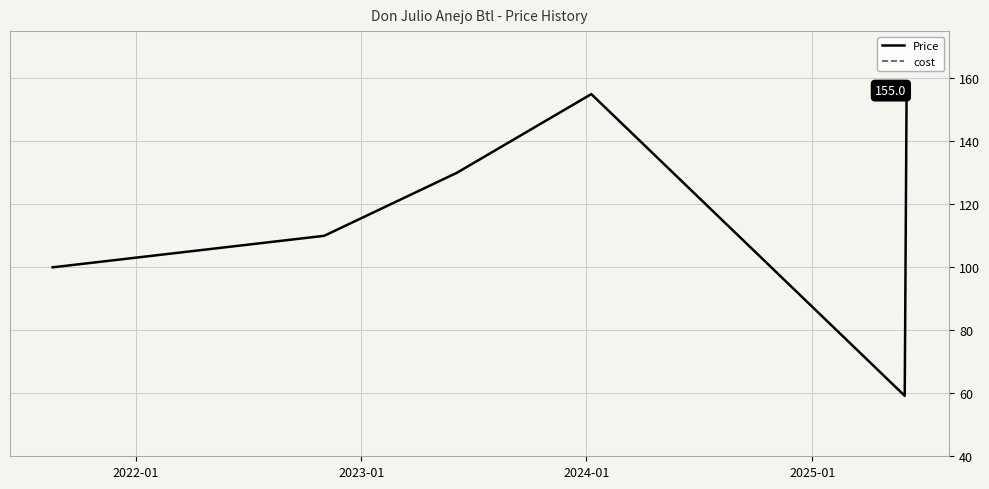

What is the label of the 4th point from the right?

2023-01